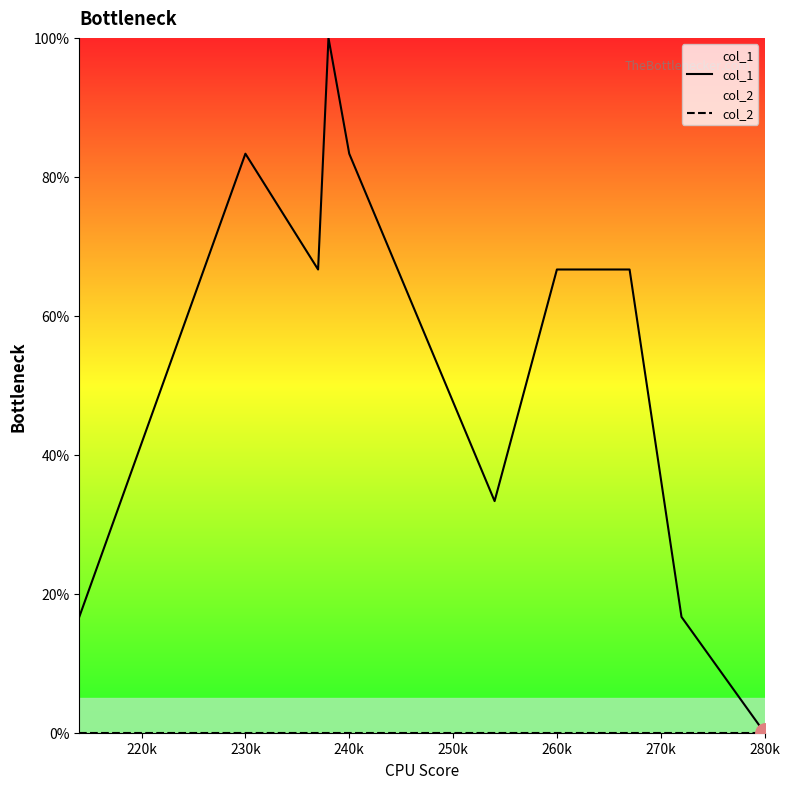

Reading right to left, what are all the values shown in this chart?

col_1: 0.0	16.7	66.7	66.7	33.3	83.3	100.0	66.7	83.3	16.7
col_2: 0.0	0.0	0.0	0.0	0.0	0.0	0.0	0.0	0.0	0.0